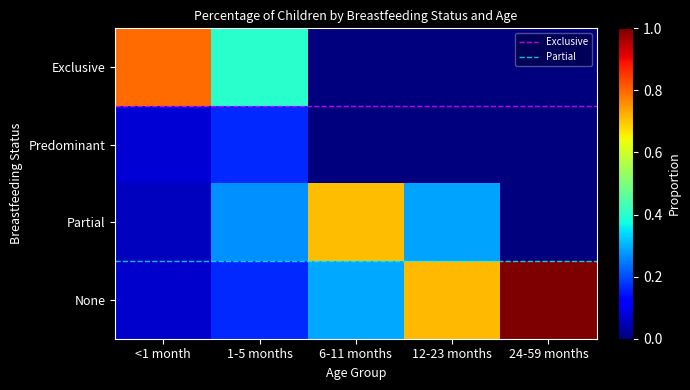

Between 6-11 months and 1-5 months, which is larger?

1-5 months